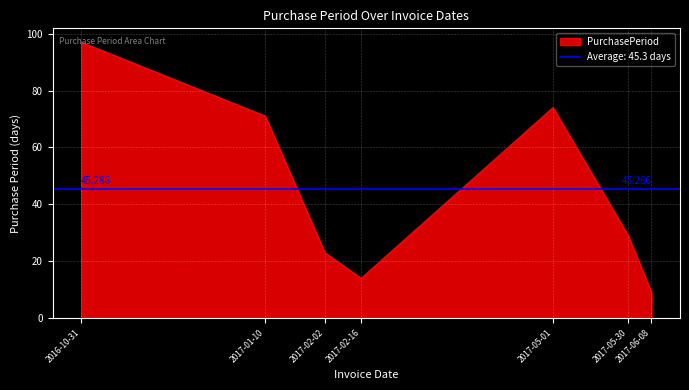

Read the value at 2017-06-08.

9